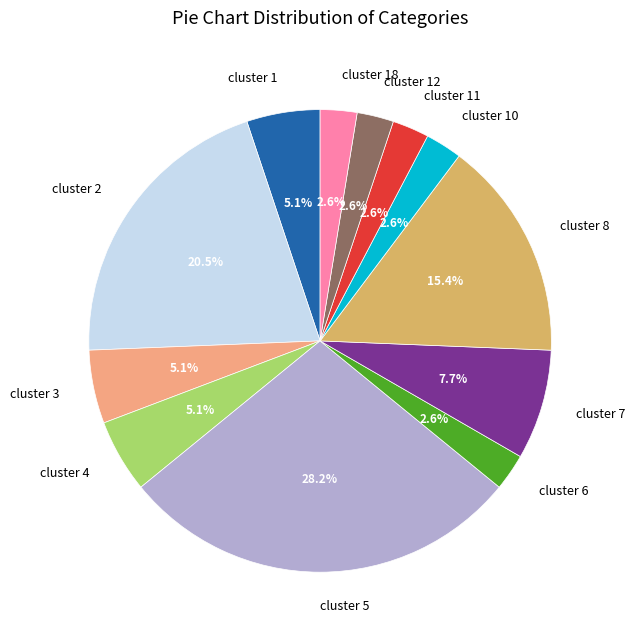

Approximately how many times larger is the value at cluster 2 compared to cluster 1?

4.0